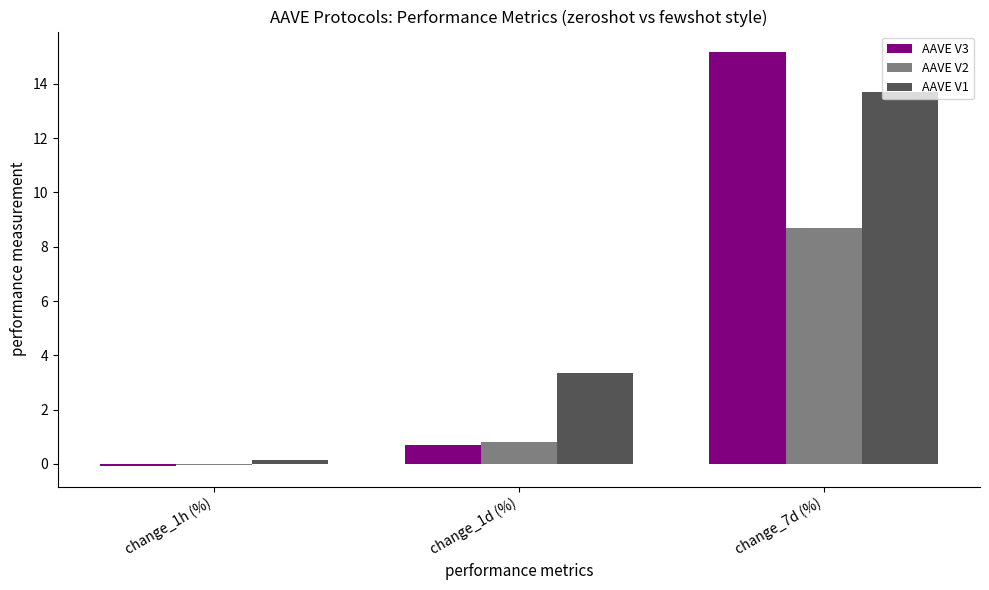

The value of AAVE V2 at change_7d (%) is 14.3. True or false?

False